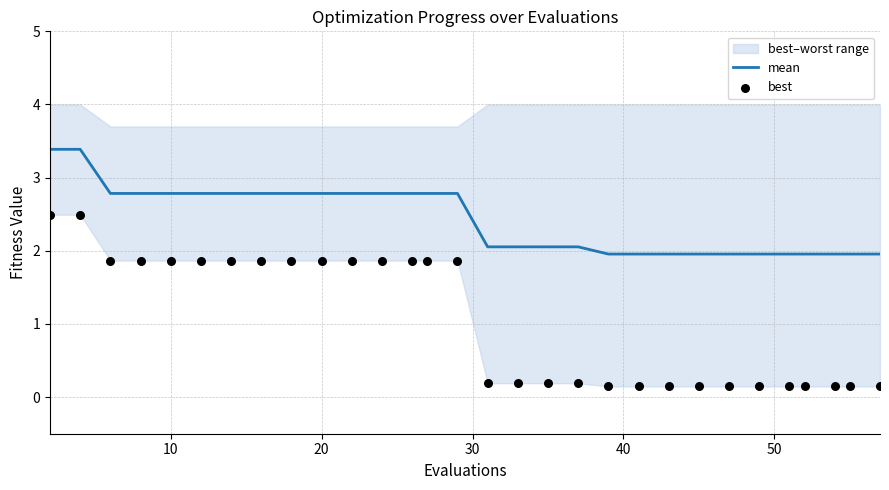

What is the minimum value for mean?

2.0